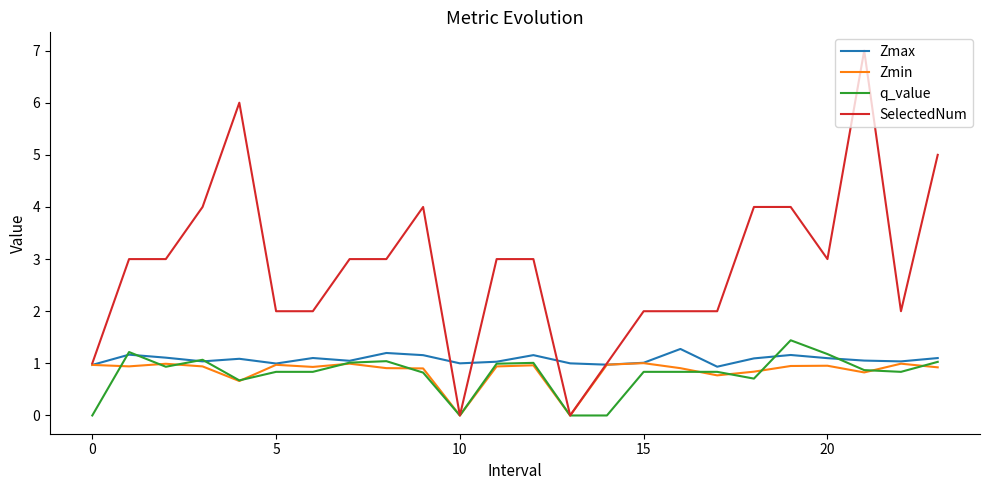

What is the difference between the second highest and second lowest values in the SelectedNum series?

6.0